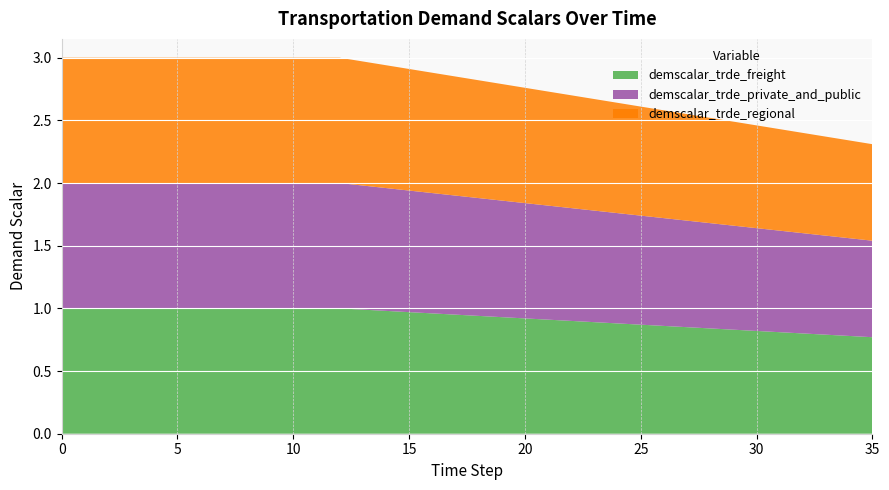

Reading left to right, extract all data points from this chart.

demscalar_trde_freight: 0=1.0	1=1.0	2=1.0	3=1.0	4=1.0	5=1.0	6=1.0	7=1.0	8=1.0	9=1.0	10=1.0	11=1.0	12=1.0	13=1.0	14=1.0	15=1.0	16=1.0	17=0.9	18=0.9	19=0.9	20=0.9	21=0.9	22=0.9	23=0.9	24=0.9	25=0.9	26=0.9	27=0.8	28=0.8	29=0.8	30=0.8	31=0.8	32=0.8	33=0.8	34=0.8	35=0.8
demscalar_trde_private_and_public: 0=1.0	1=1.0	2=1.0	3=1.0	4=1.0	5=1.0	6=1.0	7=1.0	8=1.0	9=1.0	10=1.0	11=1.0	12=1.0	13=1.0	14=1.0	15=1.0	16=1.0	17=0.9	18=0.9	19=0.9	20=0.9	21=0.9	22=0.9	23=0.9	24=0.9	25=0.9	26=0.9	27=0.8	28=0.8	29=0.8	30=0.8	31=0.8	32=0.8	33=0.8	34=0.8	35=0.8
demscalar_trde_regional: 0=1.0	1=1.0	2=1.0	3=1.0	4=1.0	5=1.0	6=1.0	7=1.0	8=1.0	9=1.0	10=1.0	11=1.0	12=1.0	13=1.0	14=1.0	15=1.0	16=1.0	17=0.9	18=0.9	19=0.9	20=0.9	21=0.9	22=0.9	23=0.9	24=0.9	25=0.9	26=0.9	27=0.8	28=0.8	29=0.8	30=0.8	31=0.8	32=0.8	33=0.8	34=0.8	35=0.8